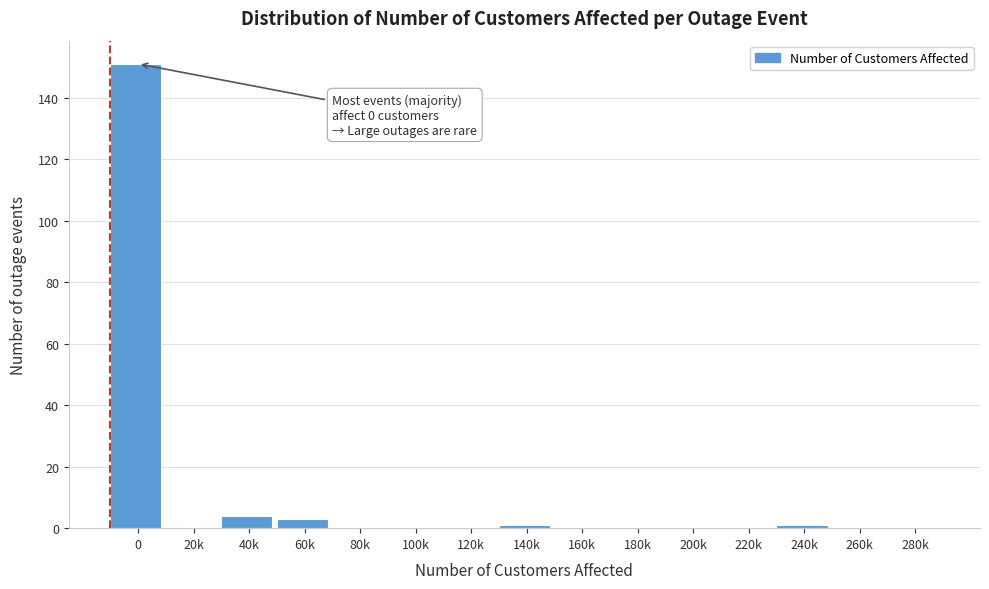

Reading left to right, extract all data points from this chart.

0=151	20k=0	40k=4	60k=3	80k=0	100k=0	120k=0	140k=1	160k=0	180k=0	200k=0	220k=0	240k=1	260k=0	280k=0